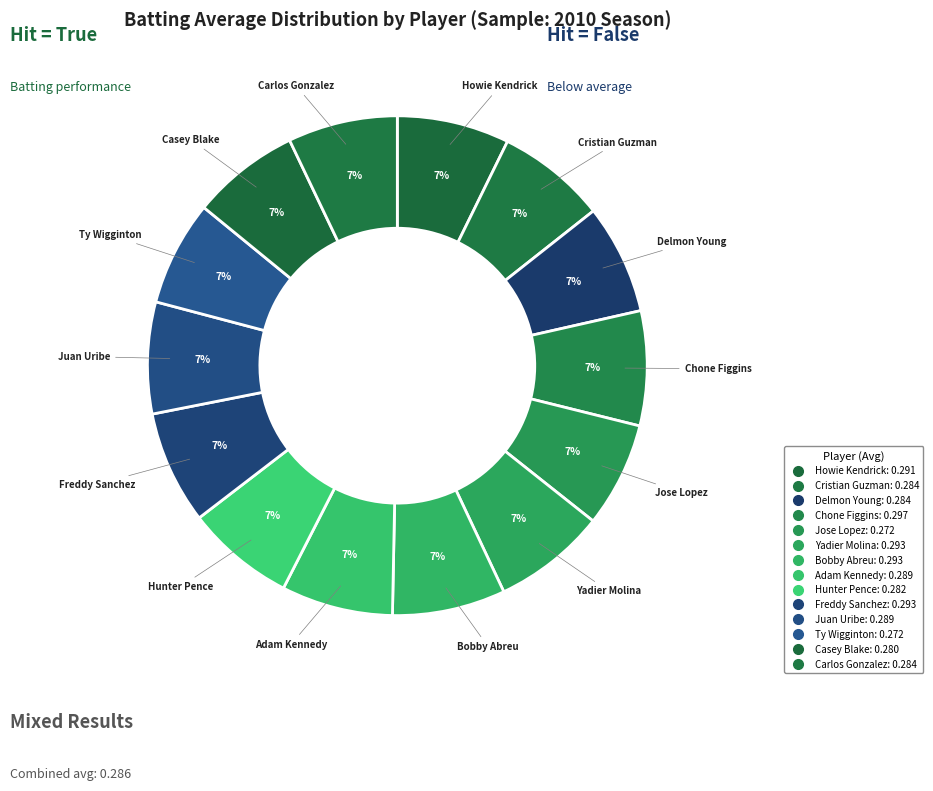

How many segments does this pie chart have?

14